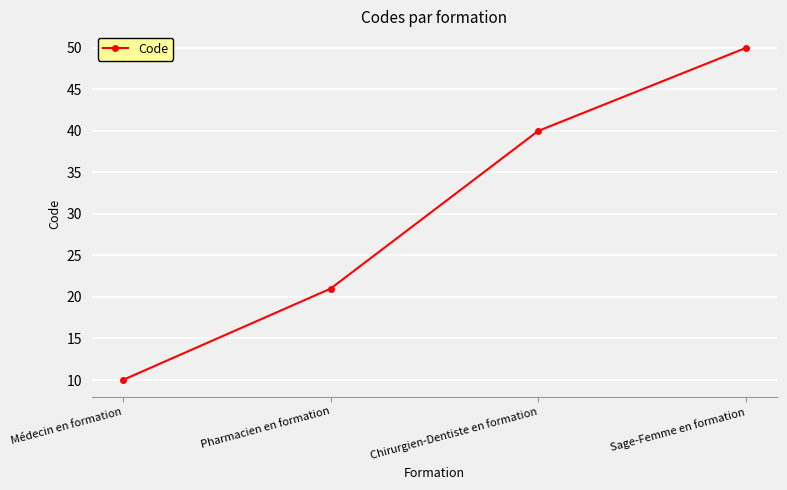

Which category has the lowest value across all series?

Médecin en formation